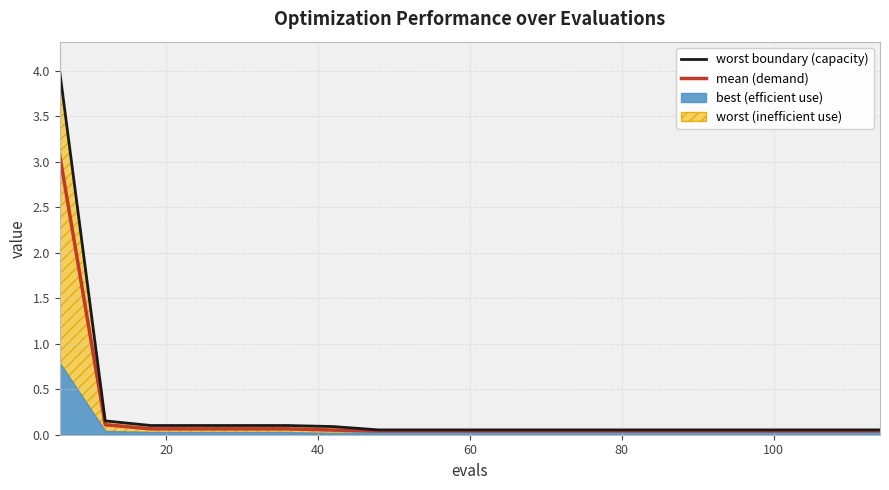

True or false: worst boundary and mean cross at least once.

False